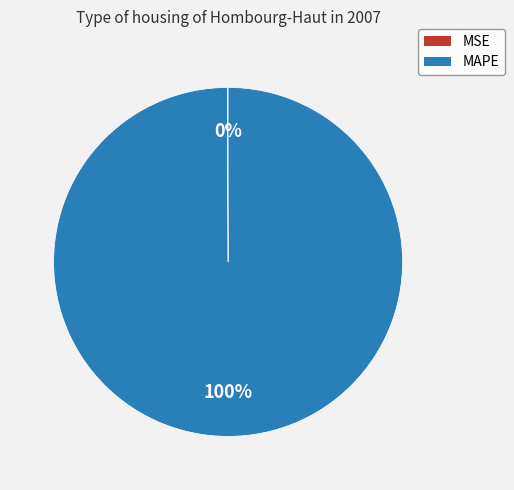

To the nearest percent, what portion does MAPE represent?

100%